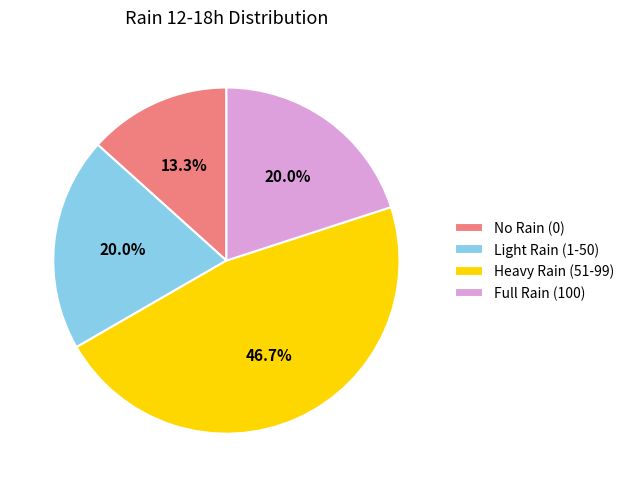

Do Light Rain (1-50) and No Rain (0) together represent more than half of the pie?

No